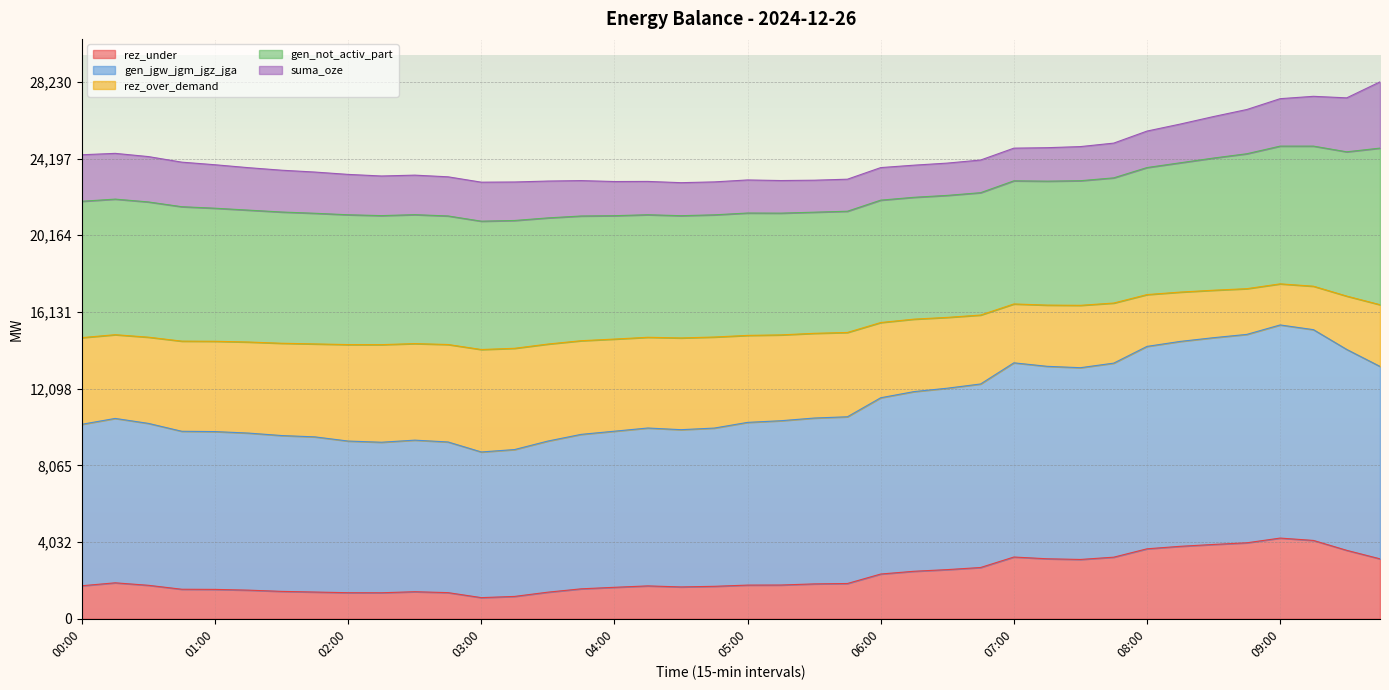

What is the total value across all series at 07:00?

24744